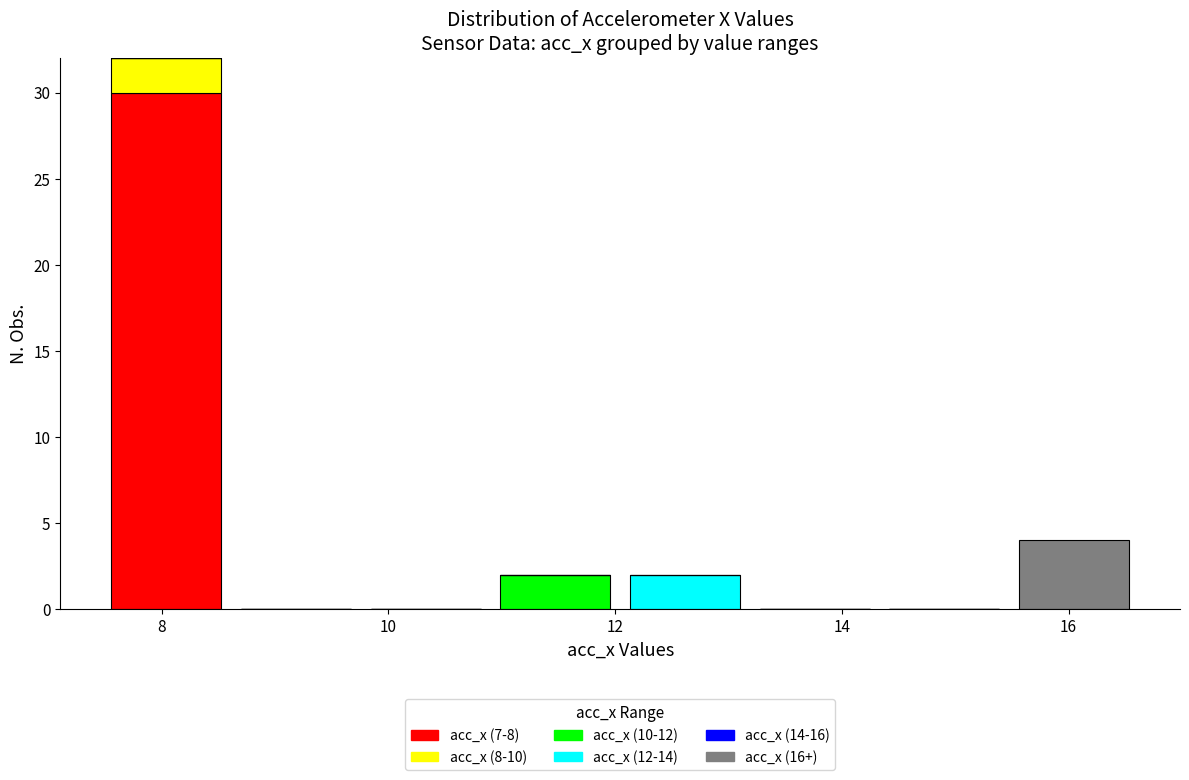

Which range on the x-axis has the tallest stacked bar (by total height)?

7.4 to 8.6